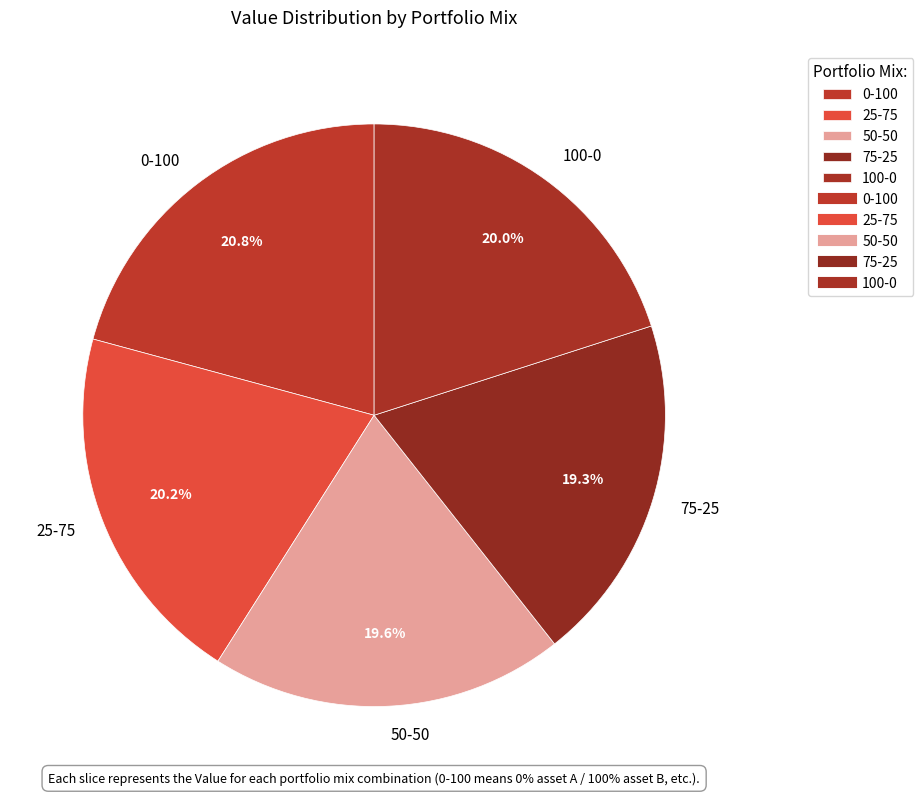

Between 25-75 and 50-50, which is larger?

25-75